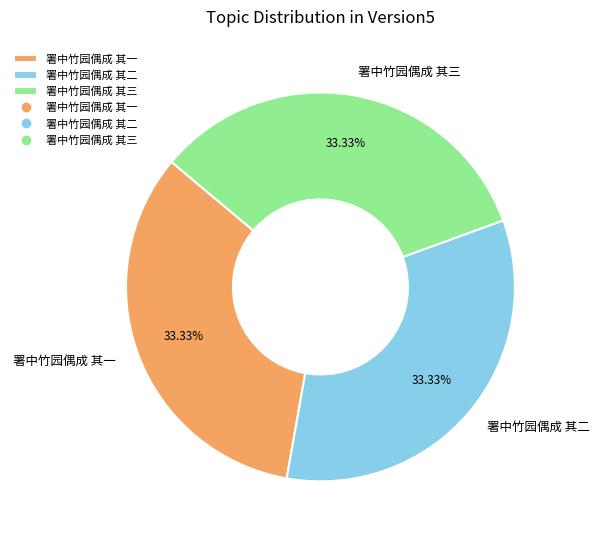

Do 署中竹园偶成 其三 and 署中竹园偶成 其一 together represent more than half of the pie?

Yes